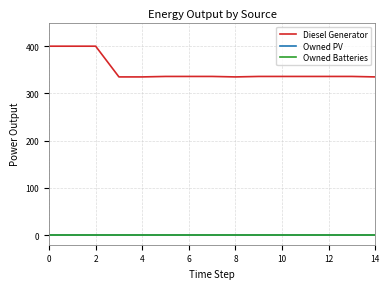

Does the chart display data point markers on the line(s)?

No